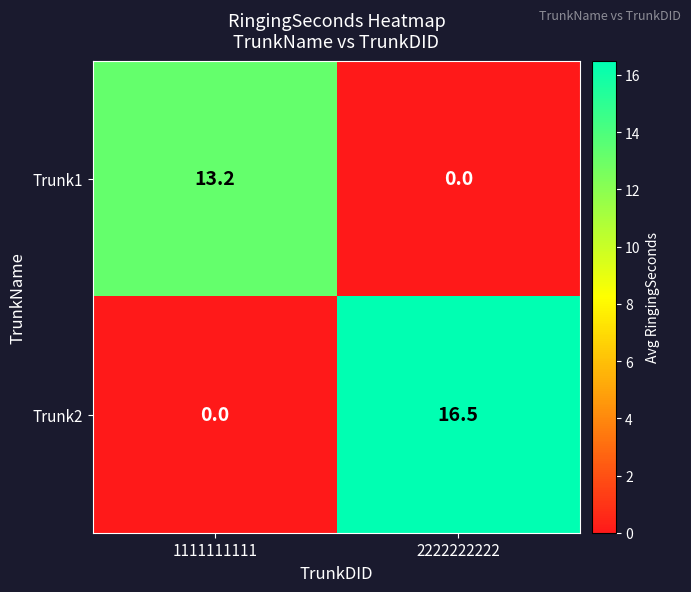

True or false: Trunk1 has a value of 0.0 at 2222222222.

True